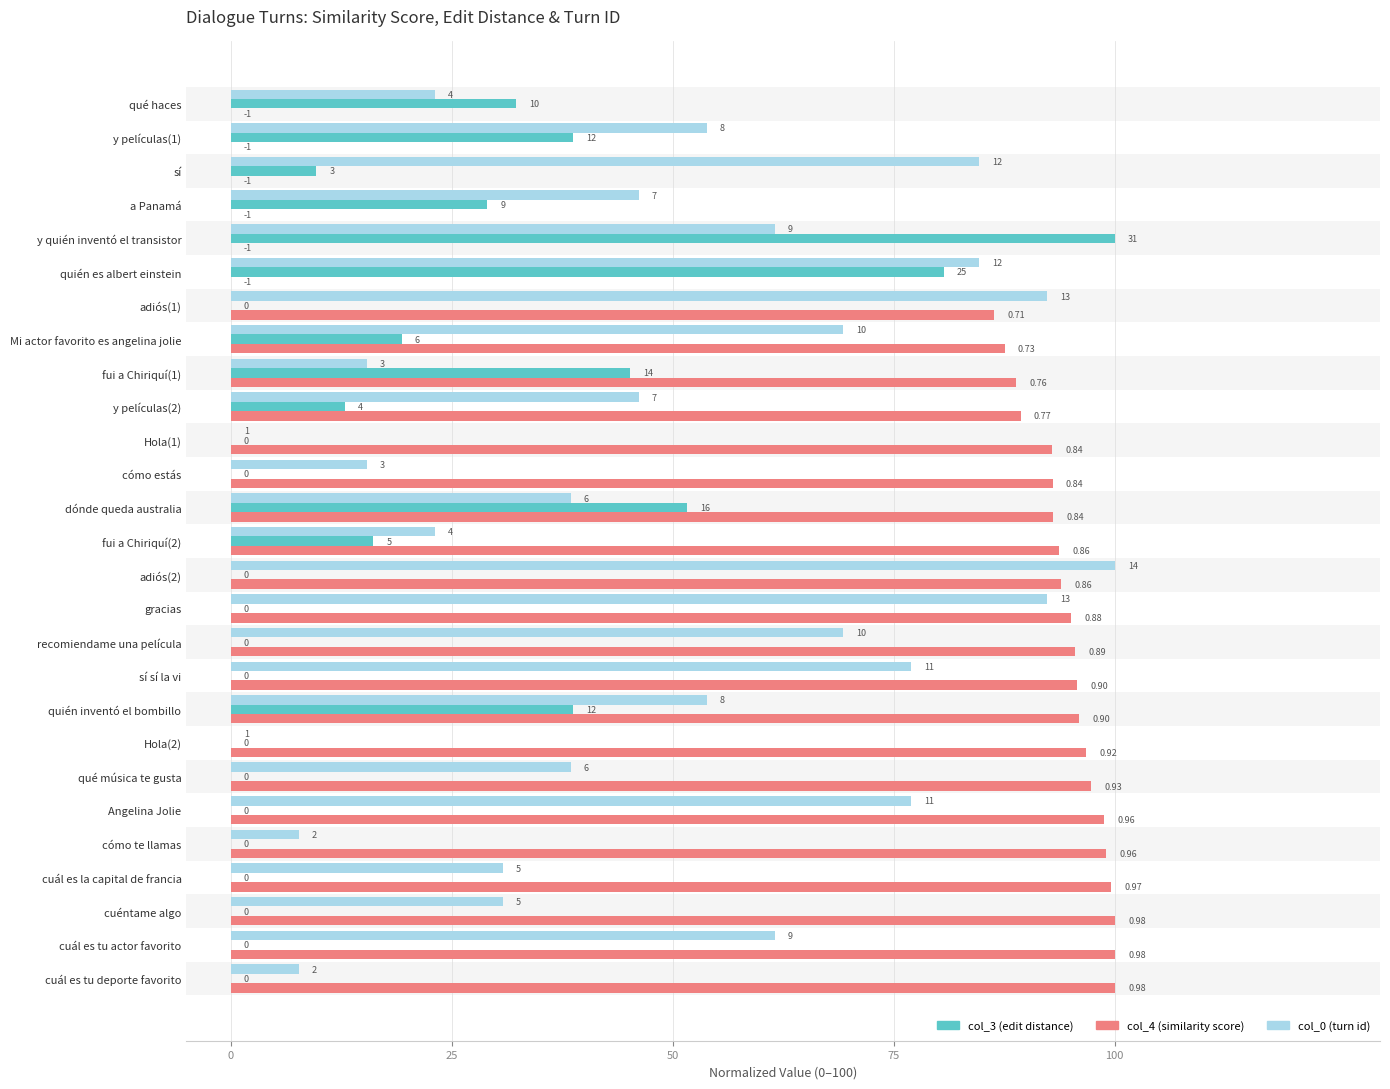

How many values in the col_3 (edit distance norm.) series exceed 0?

12